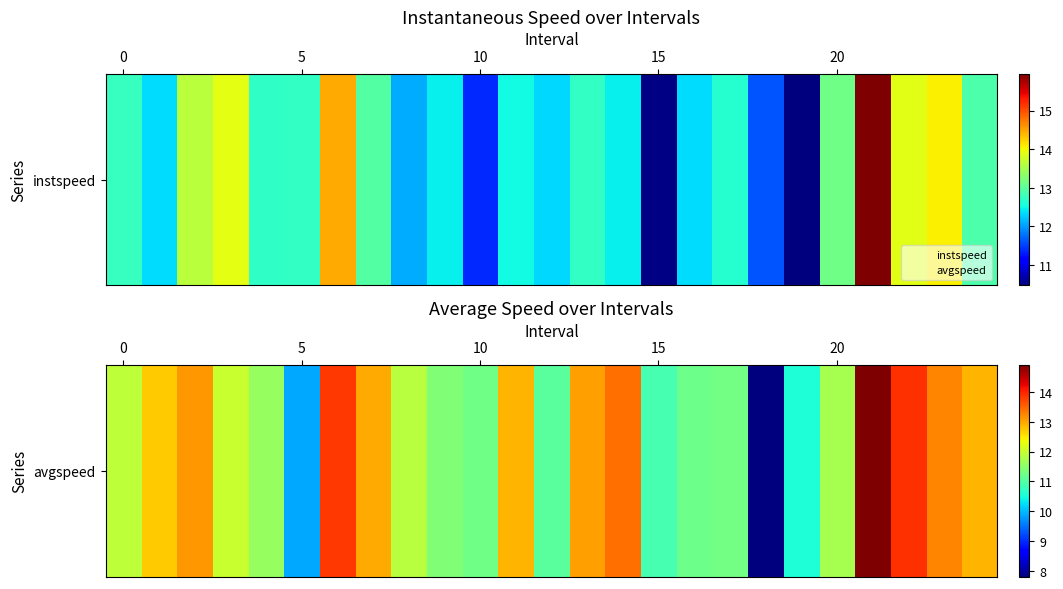

What is the difference between the maximum and second lowest values?

5.0